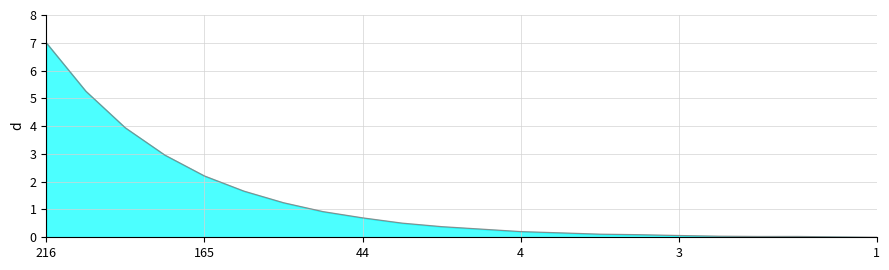

Count the number of values greater than 0.

21